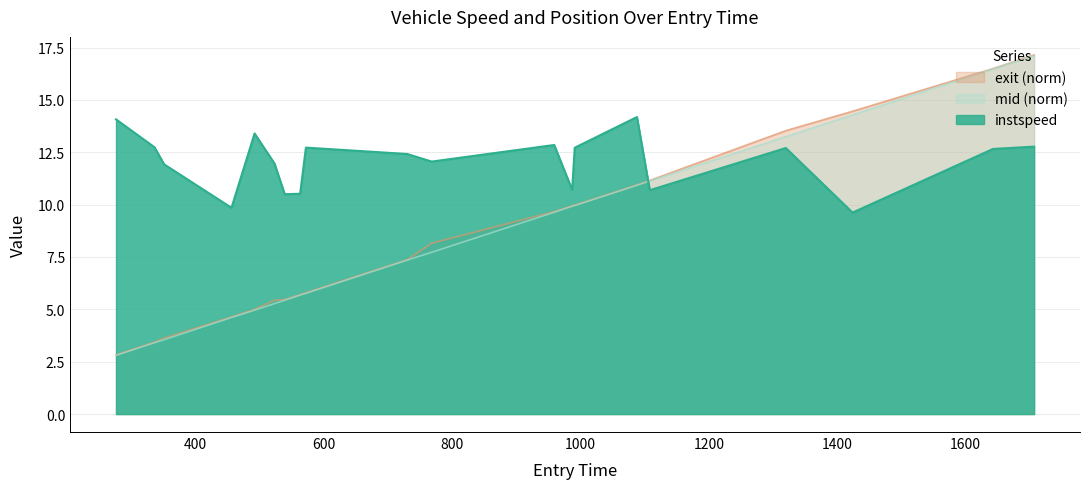

What is the maximum value shown in the chart?

17.1